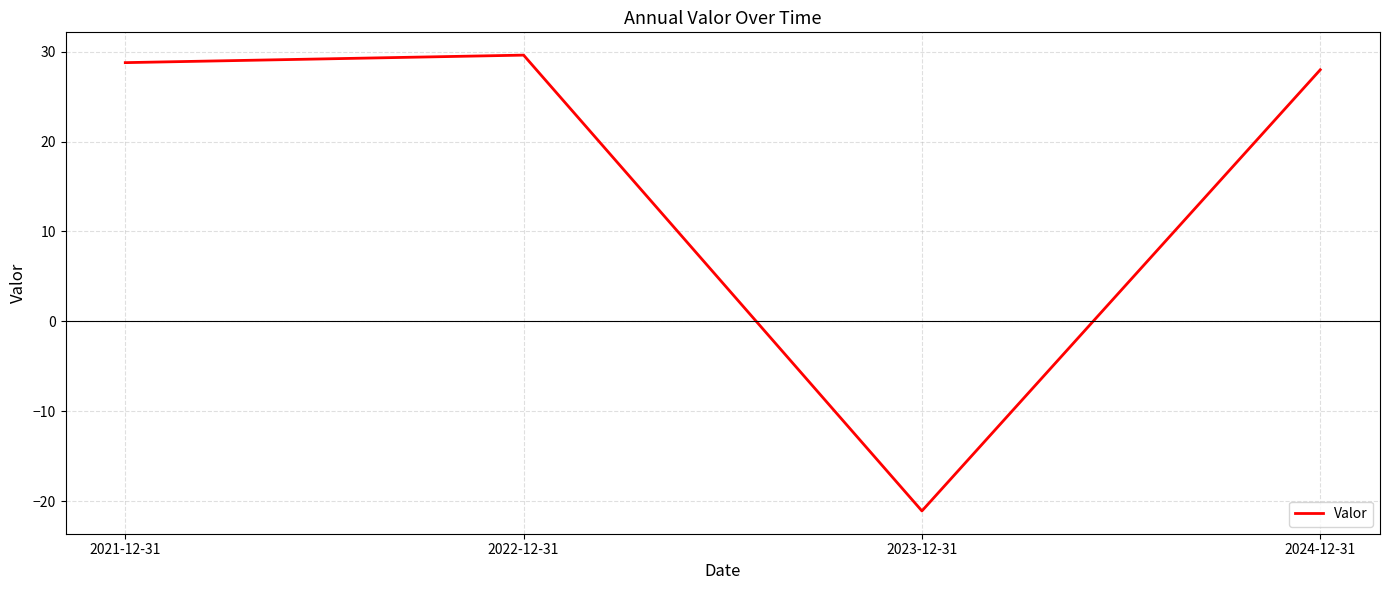

At which label does the data first exceed 28?

2021-12-31